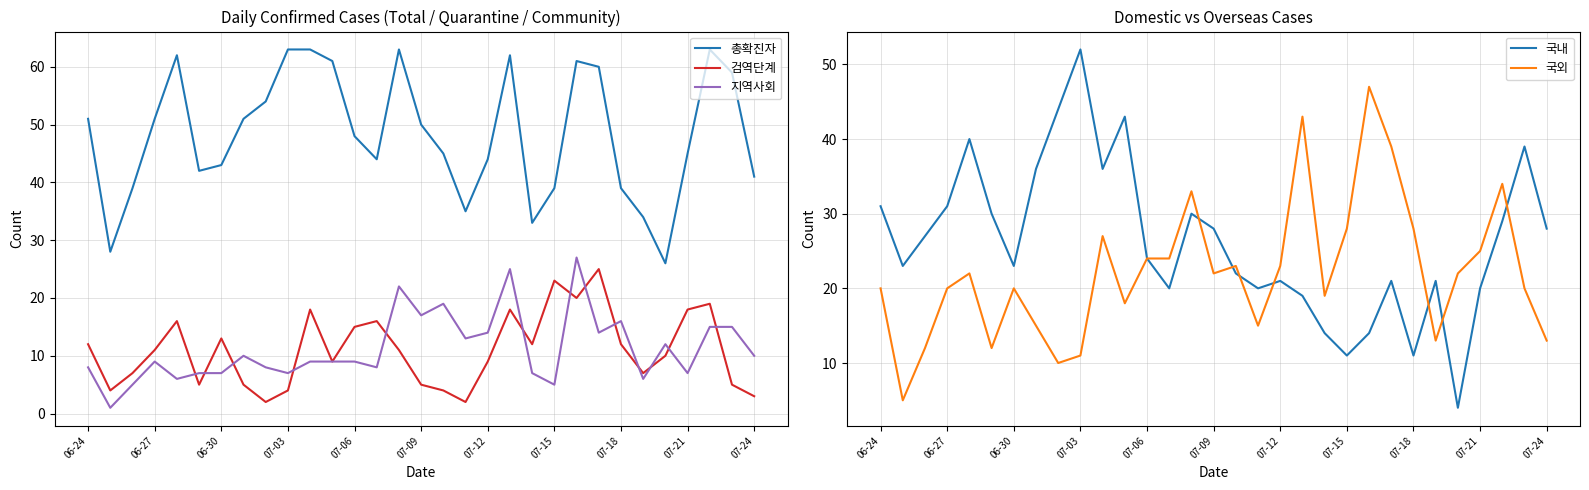

How many interior local valleys does the 지역사회 series have?

10